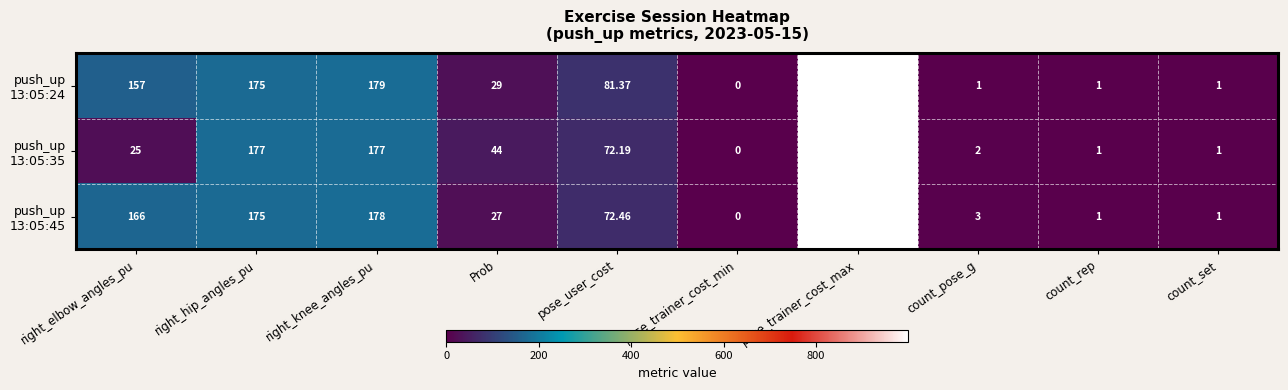

Which label corresponds to the largest value in the chart?

pose_trainer_cost_max